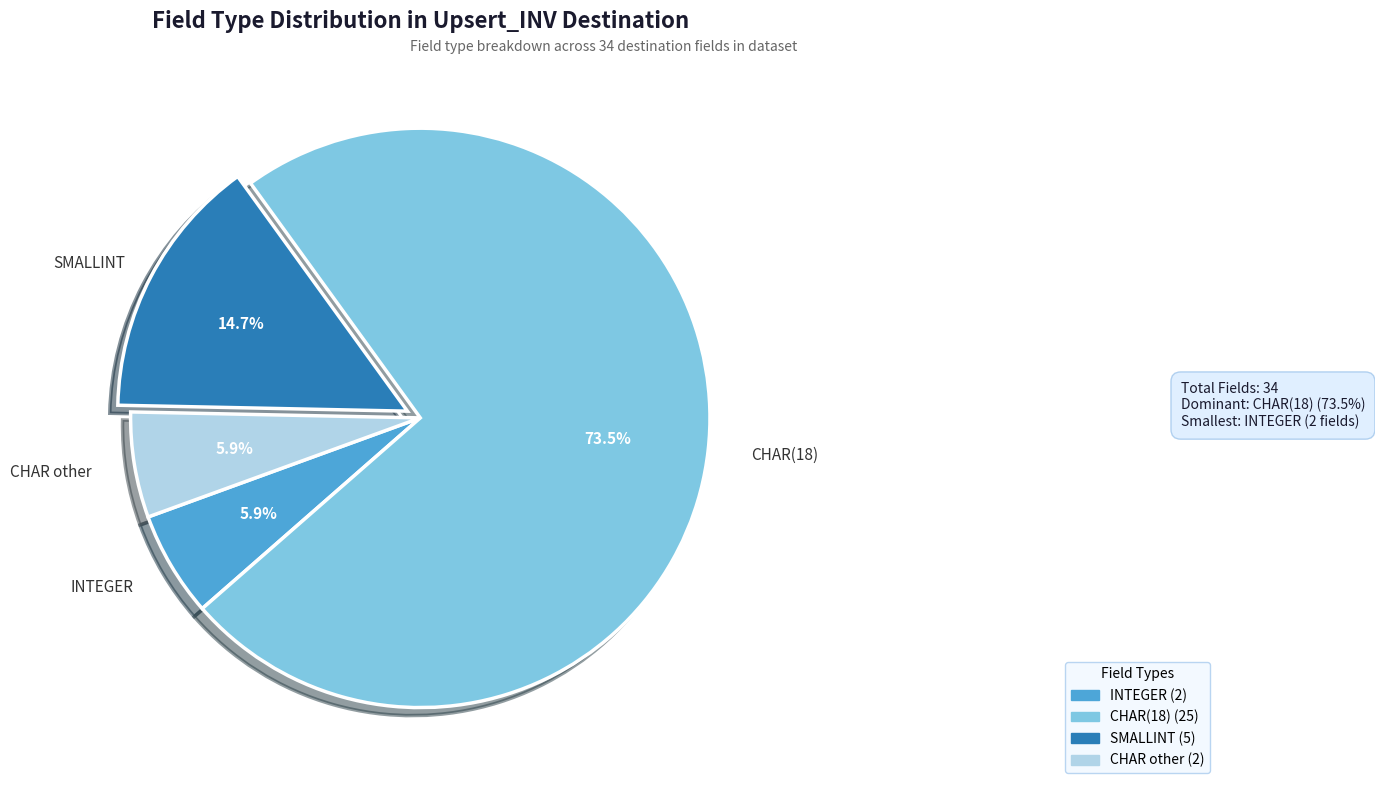

Is there any slice that represents more than half of the pie?

Yes